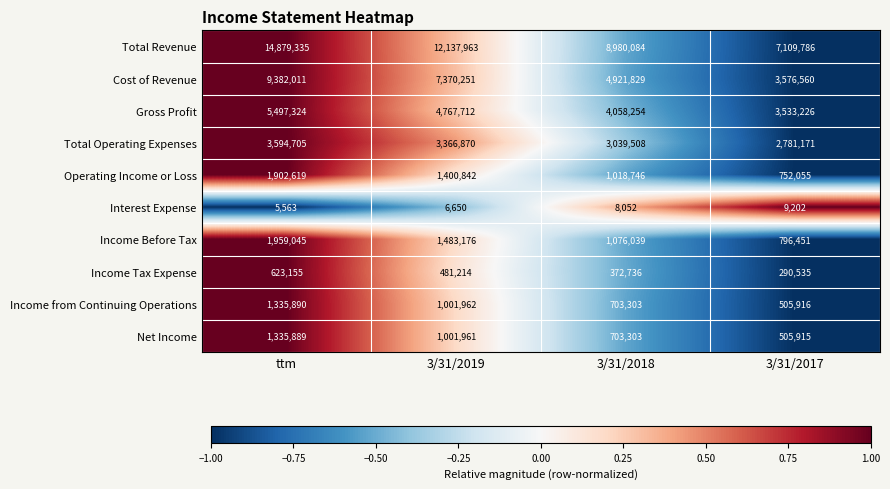

What is the sum of the Income from Continuing Operations values at 3/31/2019 and 3/31/2018?

1705265